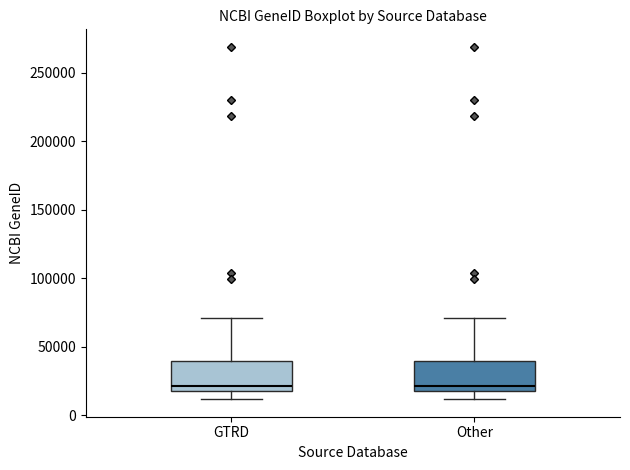

Where is the upper edge of the box for Other on the y-axis? The values are not printed on the chart, so give them approximately, as read against the axis.

40000